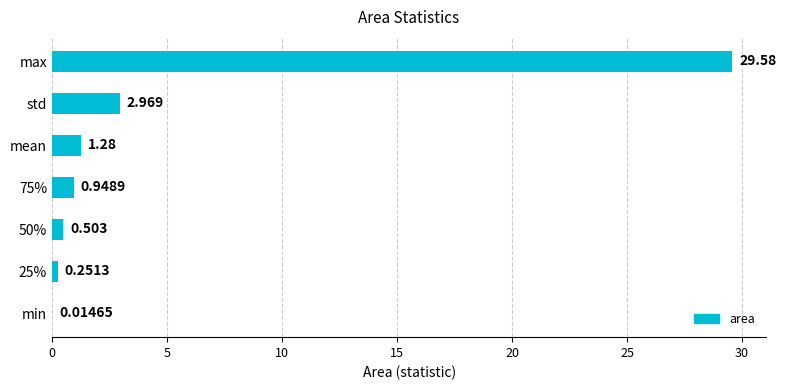

Which label corresponds to the largest value in the chart?

max